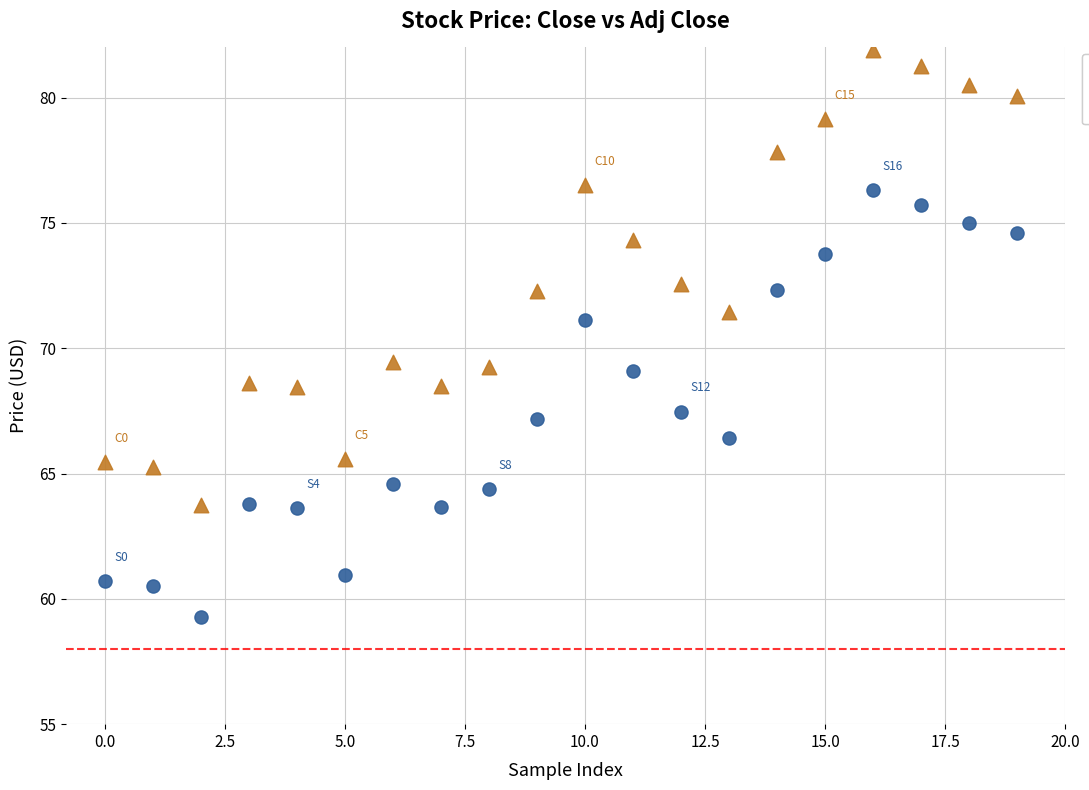

Across all data points, what is the range of Y values (max minus min)?

22.6